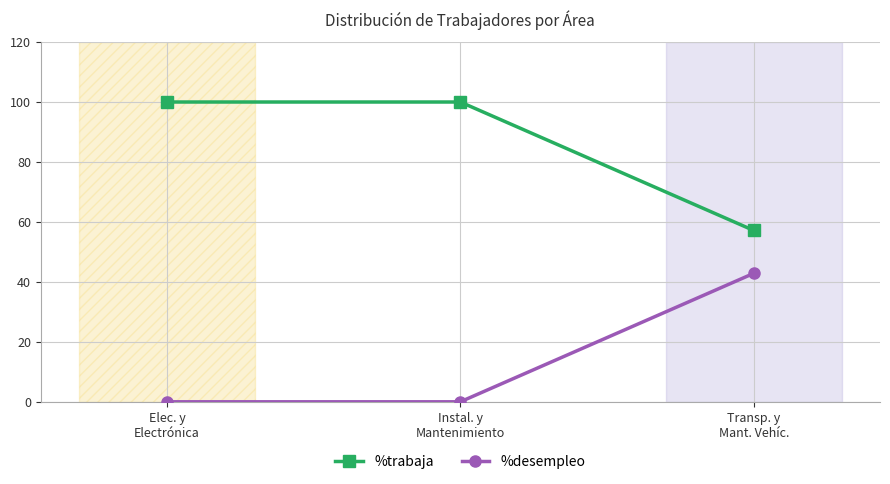

Is the value of %desempleo at Instal. y
Mantenimiento greater than the value of %trabaja at Instal. y
Mantenimiento?

No